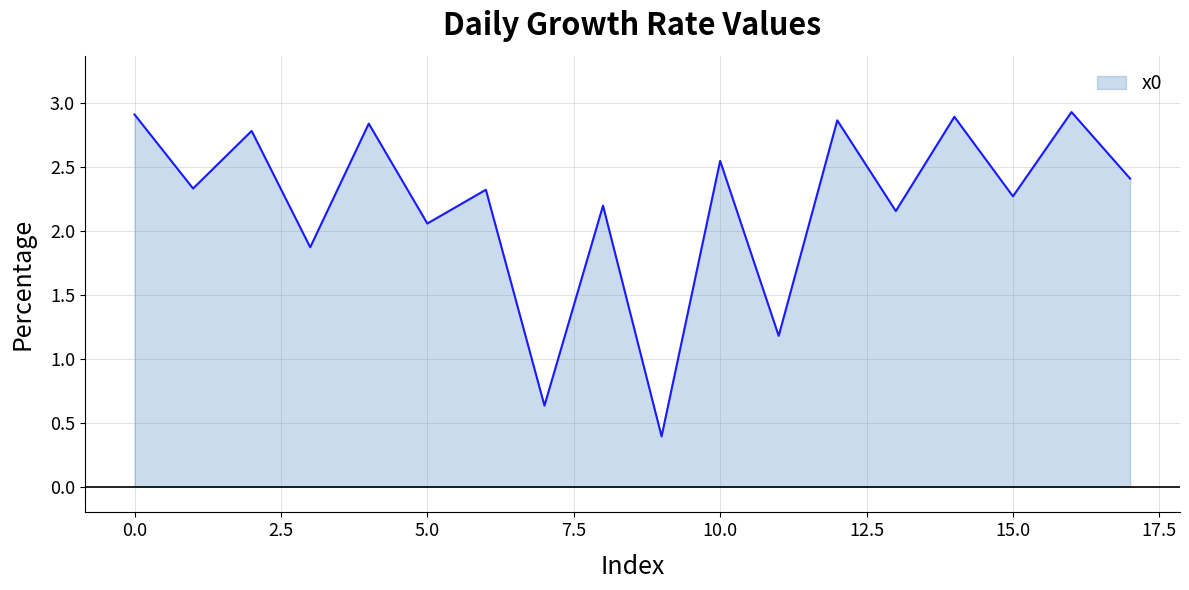

What is the minimum value shown in the chart?

0.4